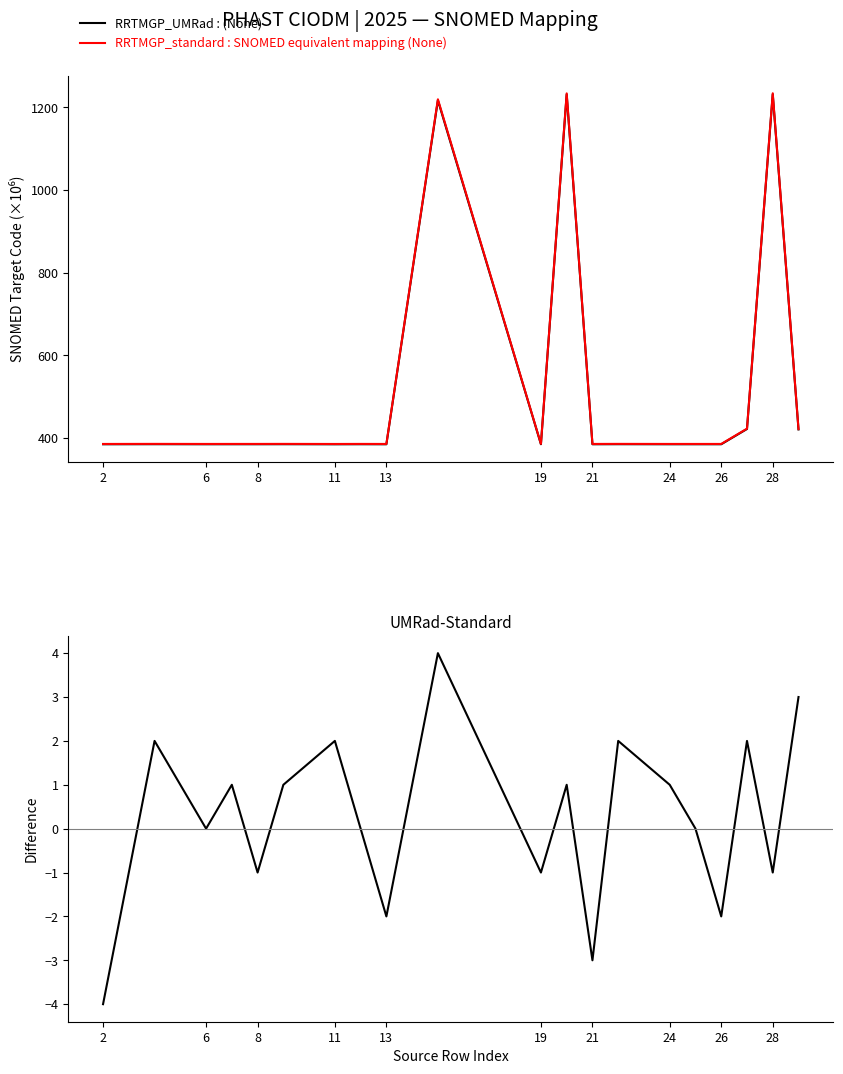

Which series has the largest range (max minus min)?

RRTMGP_standard : SNOMED equivalent mapping (None)